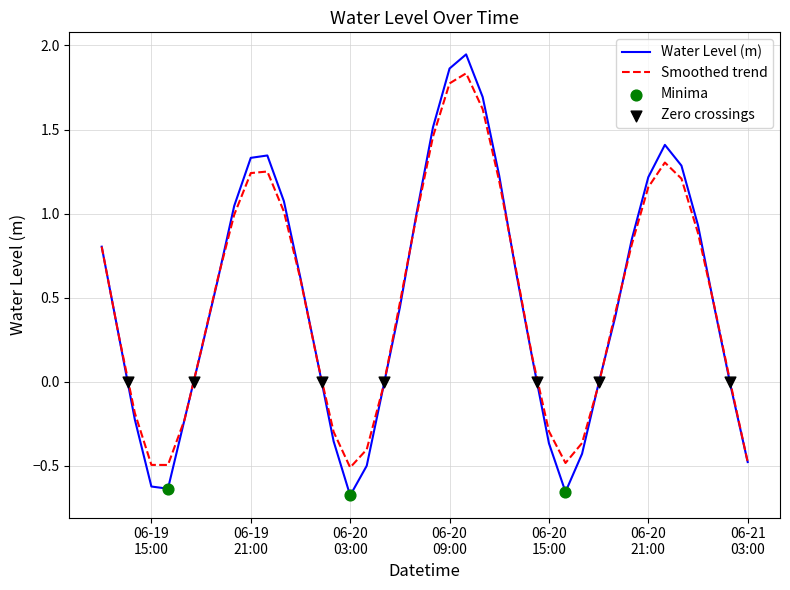

Approximately how many times larger is the value at 2023-06-20 07:00:00 compared to 2023-06-20 12:00:00?

0.8